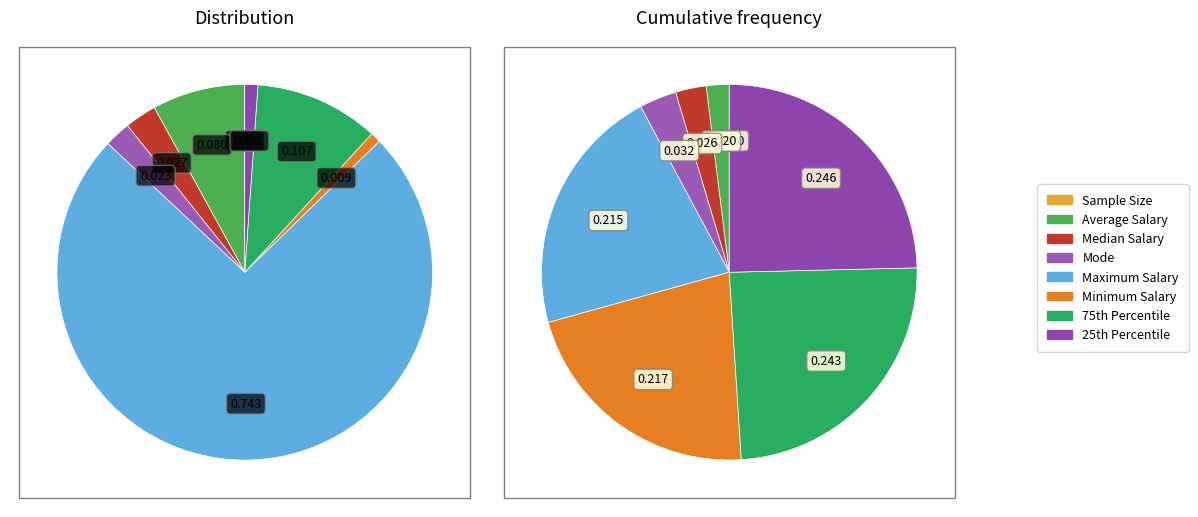

True or false: Mode accounts for 1% of the total.

False